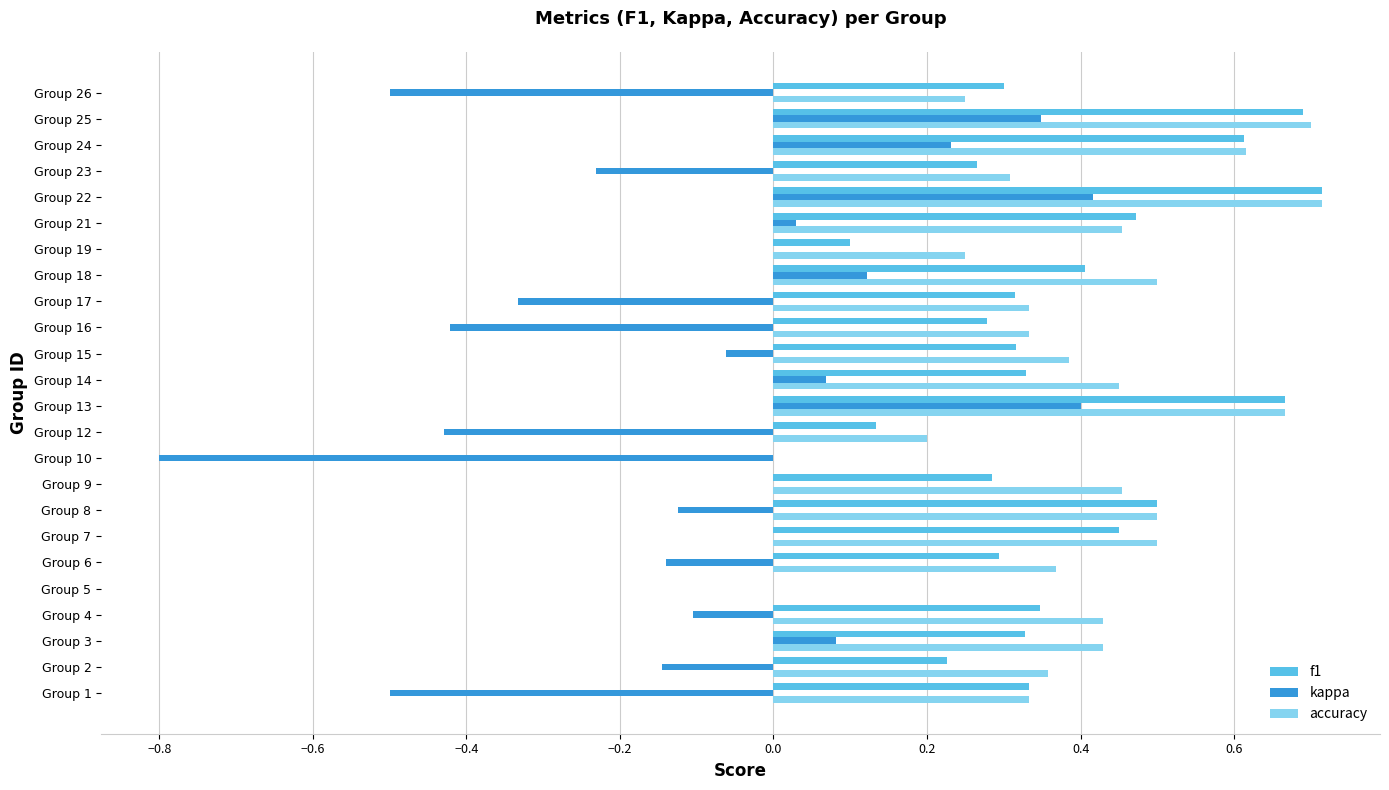

The value of f1 at Group 1 is 0.3. True or false?

True